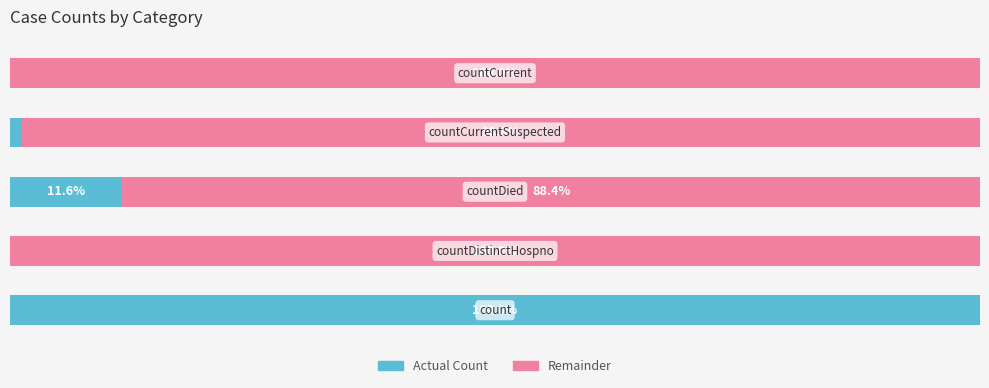

What are all the series names shown in the legend?

Actual Count, Remainder